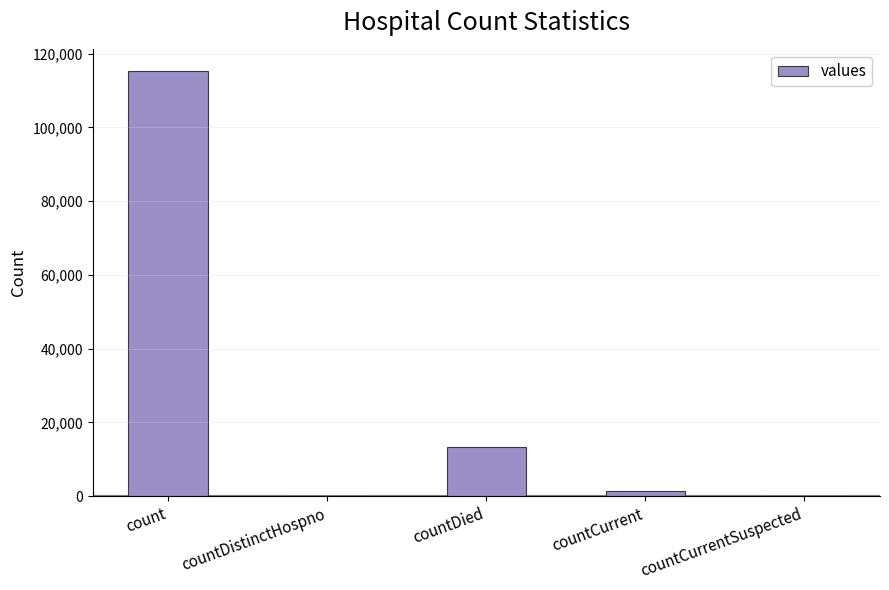

Reading left to right, what are all the values shown in this chart?

count=115379	countDistinctHospno=0	countDied=13343	countCurrent=1383	countCurrentSuspected=0